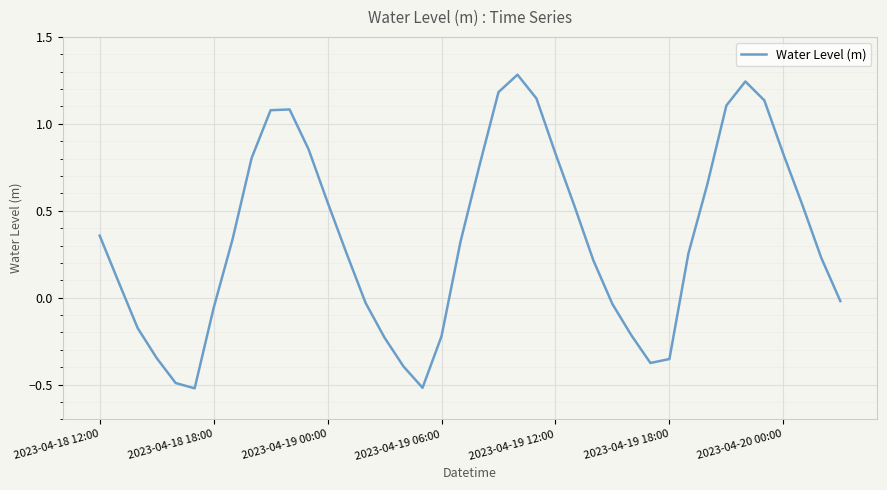

What is the greatest value displayed?

1.3